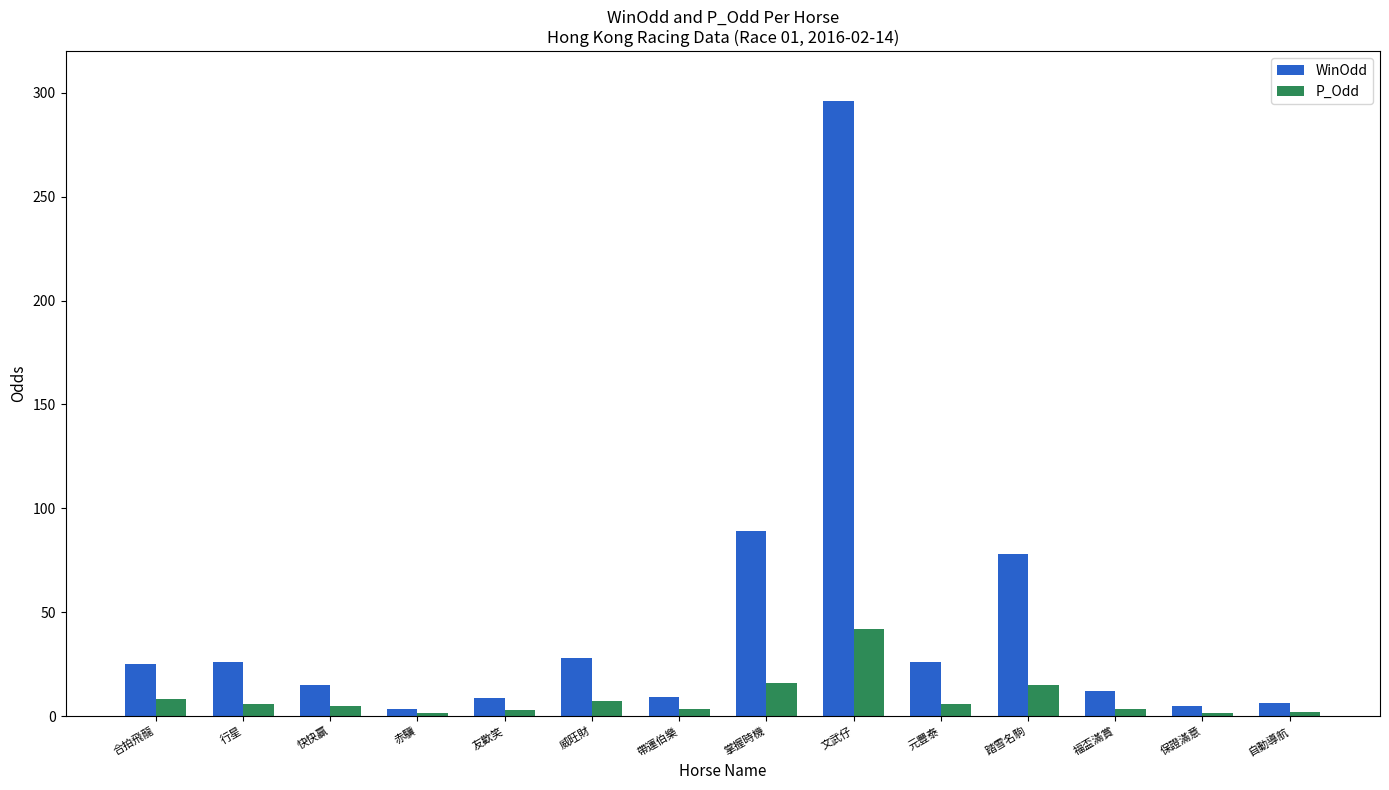

What are all the series names shown in the legend?

WinOdd, P_Odd